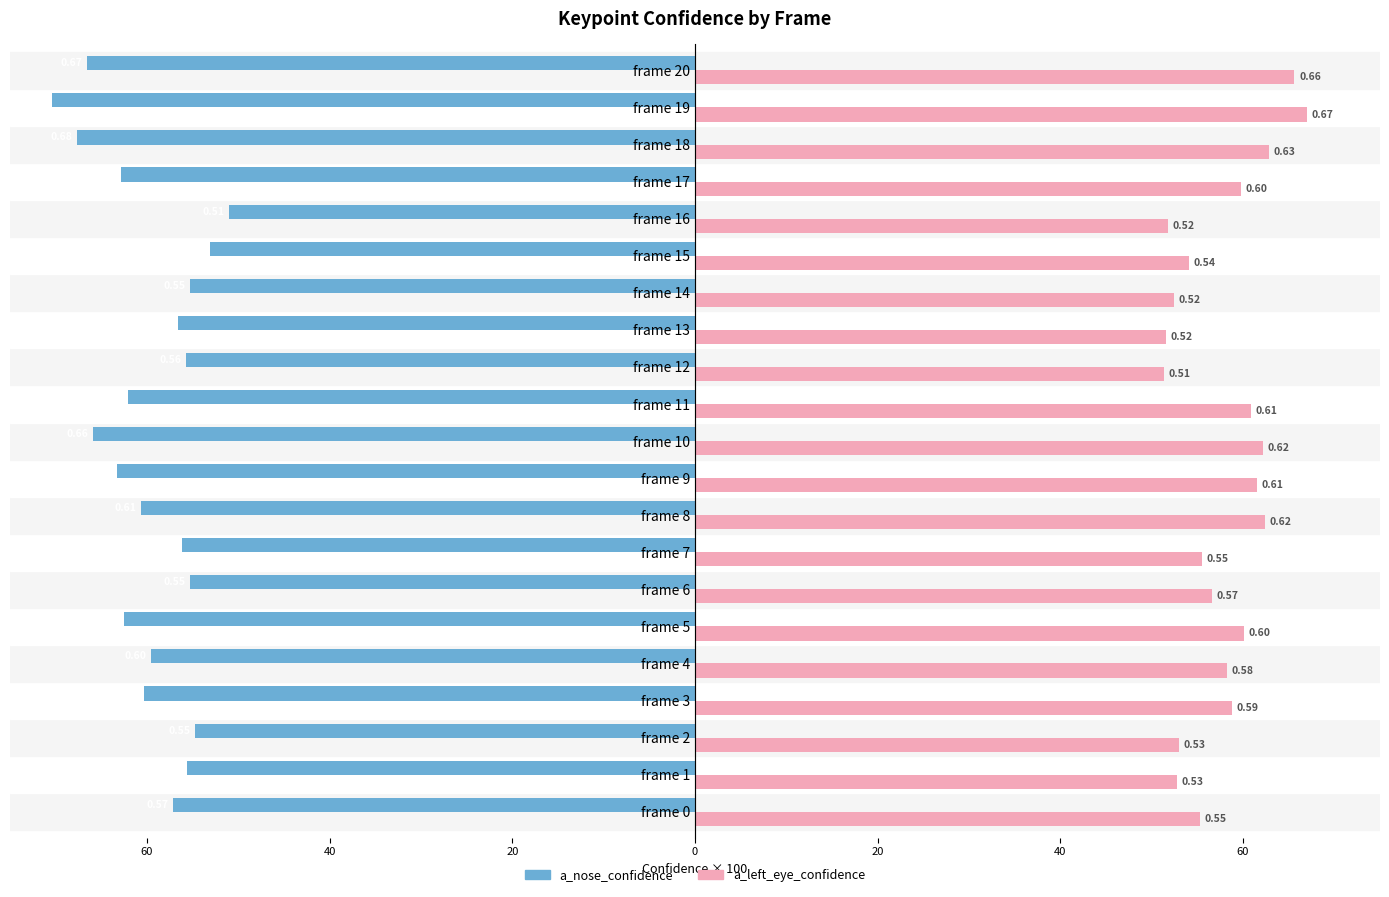

At how many categories does at least one series exceed 48?

21